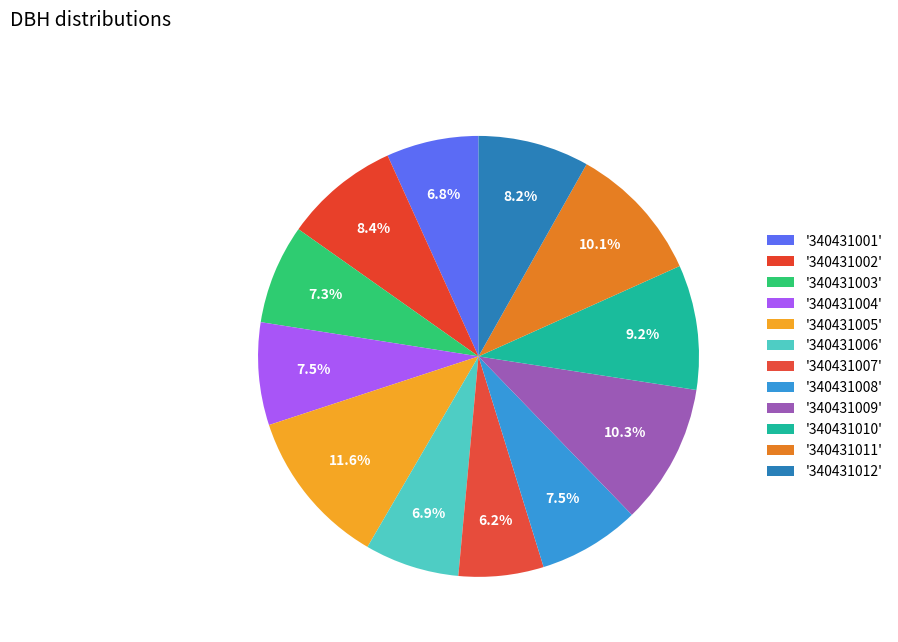

Rank the categories by value from lowest to highest.

340431007, 340431001, 340431006, 340431003, 340431008, 340431004, 340431012, 340431002, 340431010, 340431011, 340431009, 340431005